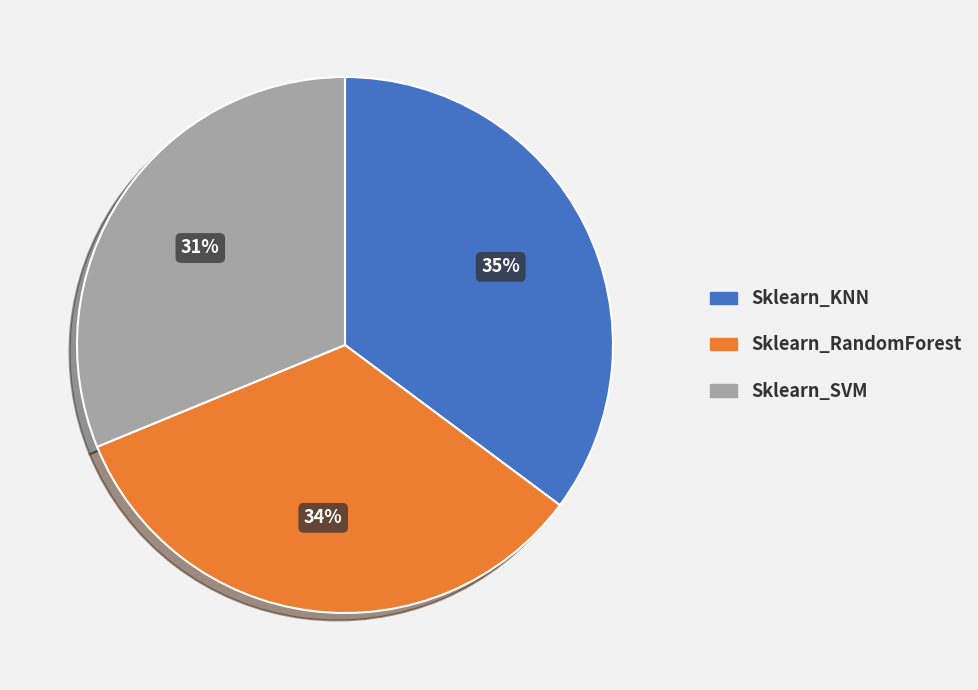

To the nearest percent, what is the combined percentage of Sklearn_SVM and Sklearn_KNN?

66%